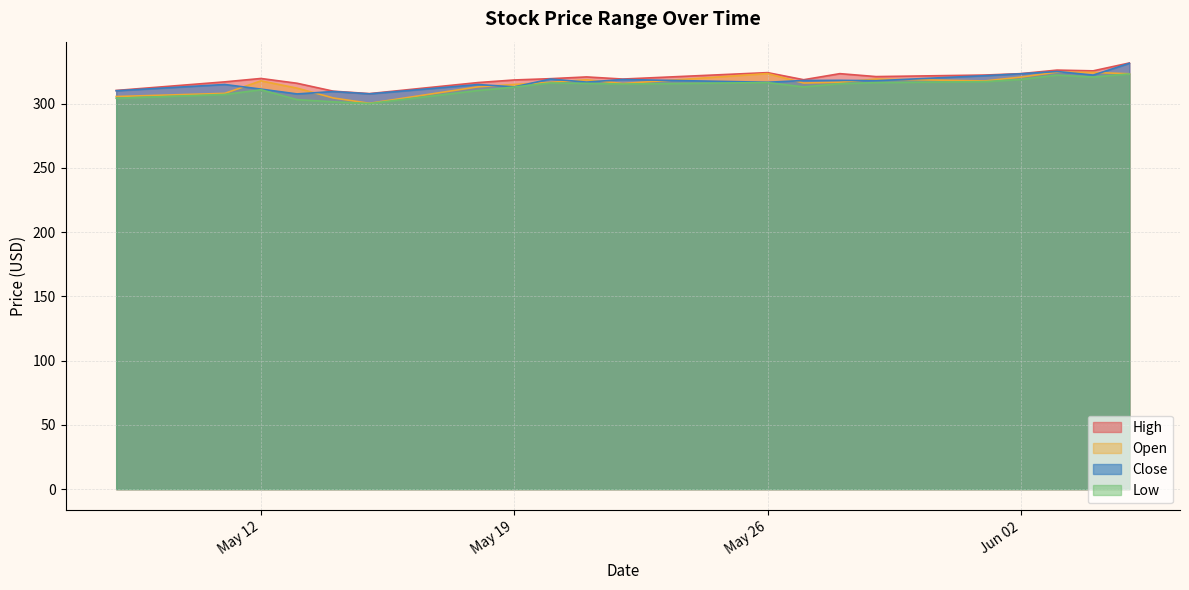

What are all the series names shown in the legend?

High, Open, Close, Low